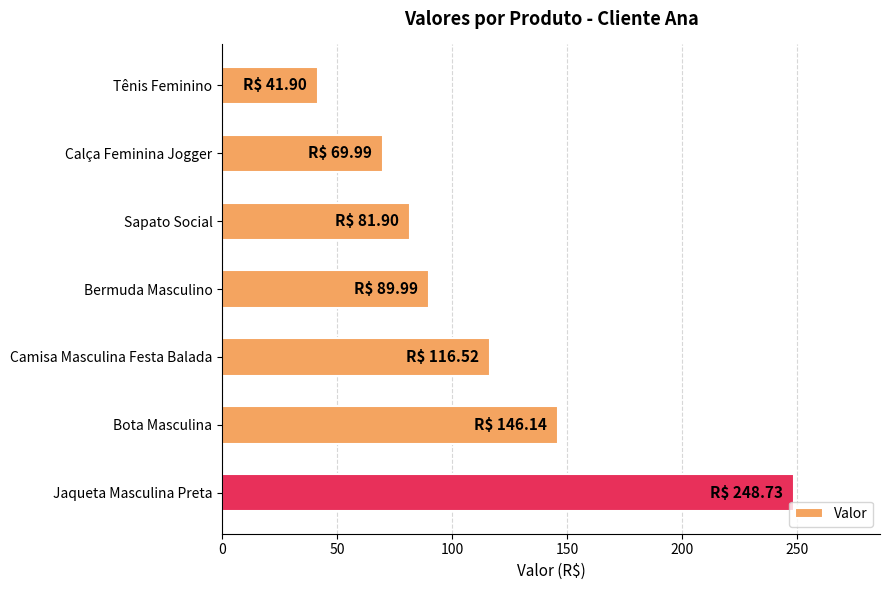

Rank the categories by value from lowest to highest.

Tênis Feminino, Calça Feminina Jogger, Sapato Social, Bermuda Masculino, Camisa Masculina Festa Balada, Bota Masculina, Jaqueta Masculina Preta